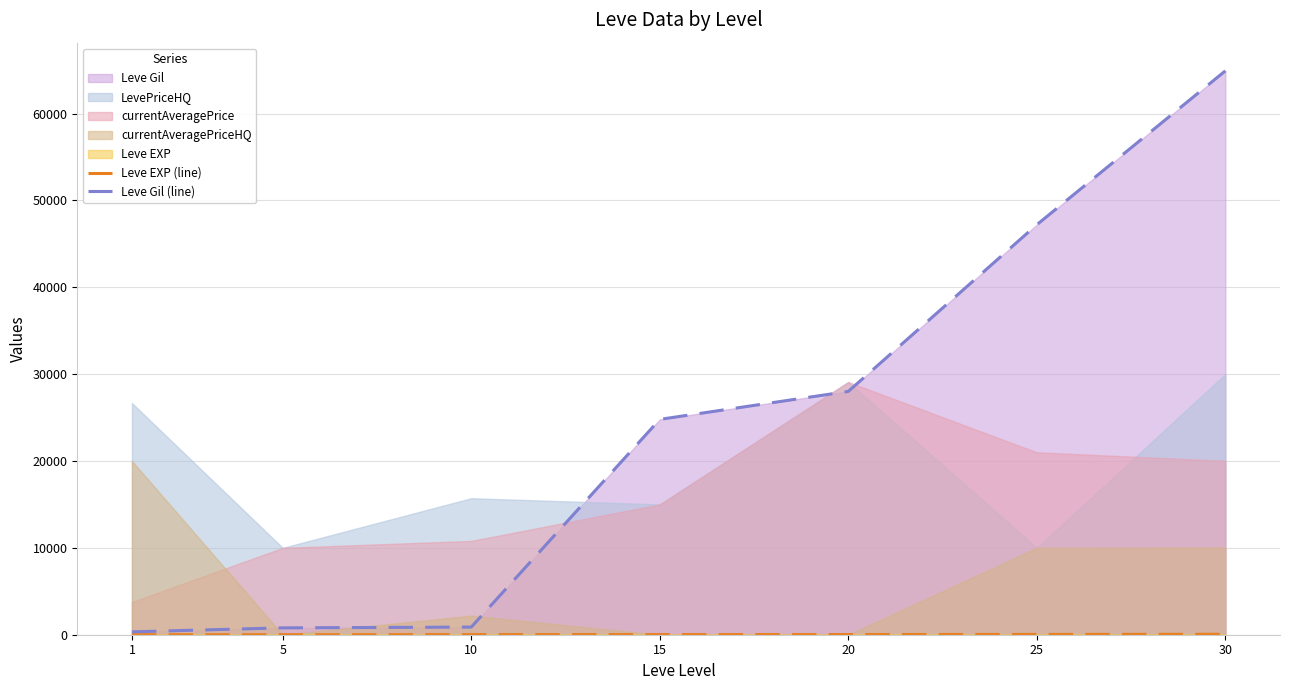

True or false: Leve EXP (line) has a value of 4 at 5.

True